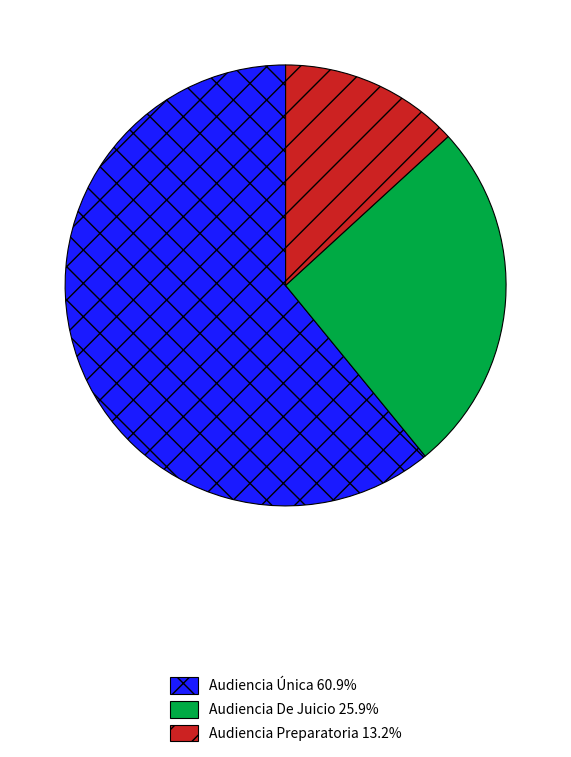

How many slices are in this pie chart?

3